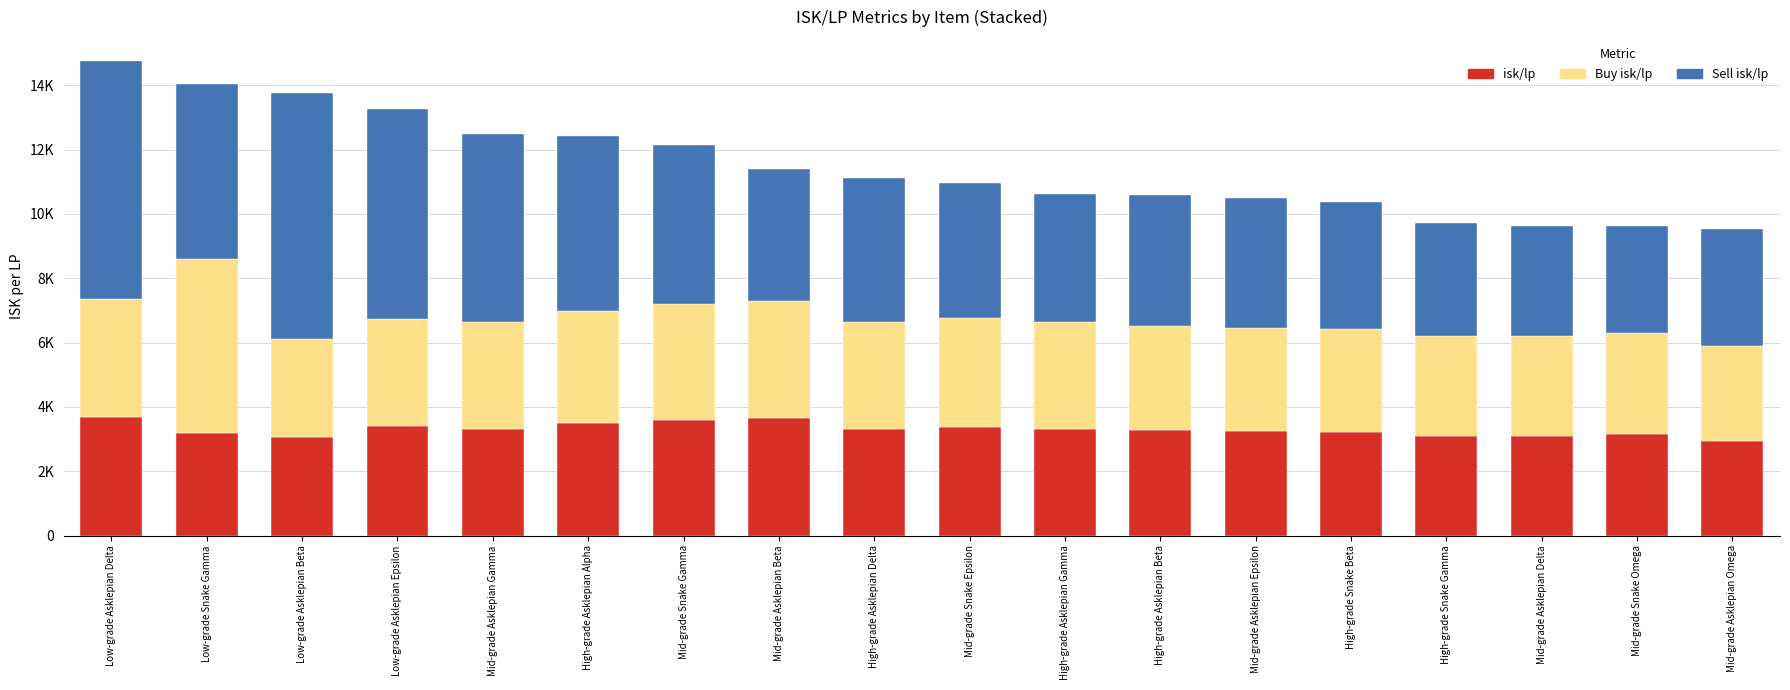

Rank the categories by isk/lp value from lowest to highest.

Mid-grade Asklepian Omega, Low-grade Asklepian Beta, Mid-grade Asklepian Delta, High-grade Snake Gamma, Mid-grade Snake Omega, Low-grade Snake Gamma, High-grade Snake Beta, Mid-grade Asklepian Epsilon, High-grade Asklepian Beta, Mid-grade Asklepian Gamma, High-grade Asklepian Gamma, High-grade Asklepian Delta, Mid-grade Snake Epsilon, Low-grade Asklepian Epsilon, High-grade Asklepian Alpha, Mid-grade Snake Gamma, Mid-grade Asklepian Beta, Low-grade Asklepian Delta